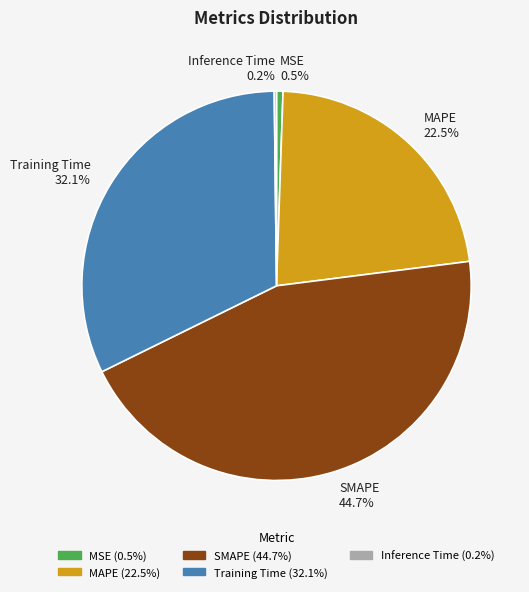

Is MSE the majority of the pie?

No